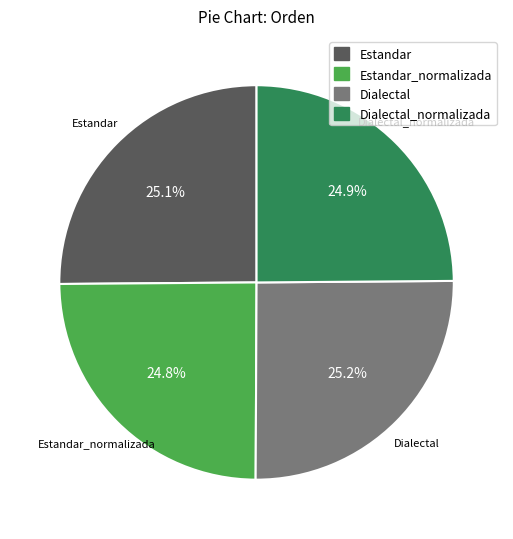

How many segments does this pie chart have?

4